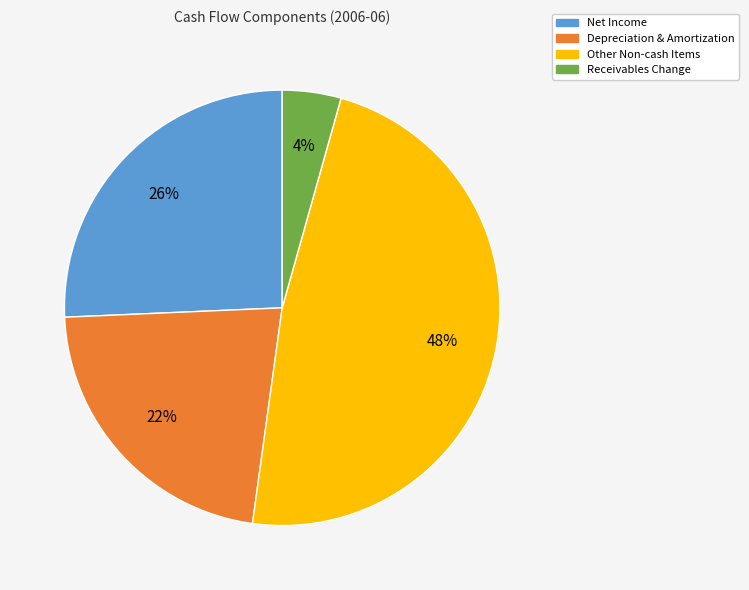

Count the number of slices in the pie.

4